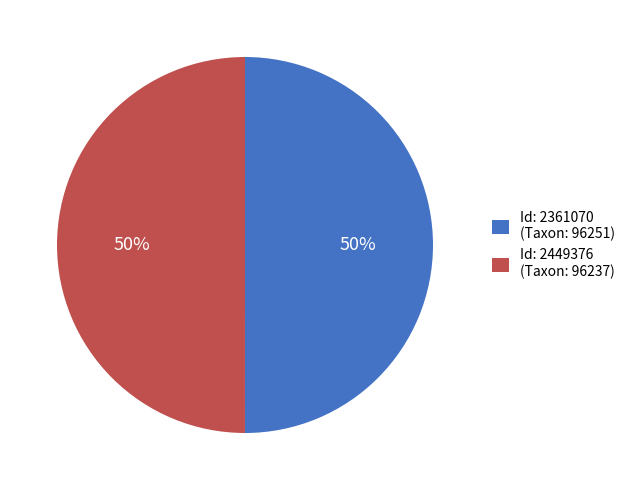

To the nearest percent, what is the combined percentage of Id: 2449376 (Taxon: 96237) and Id: 2361070 (Taxon: 96251)?

100%